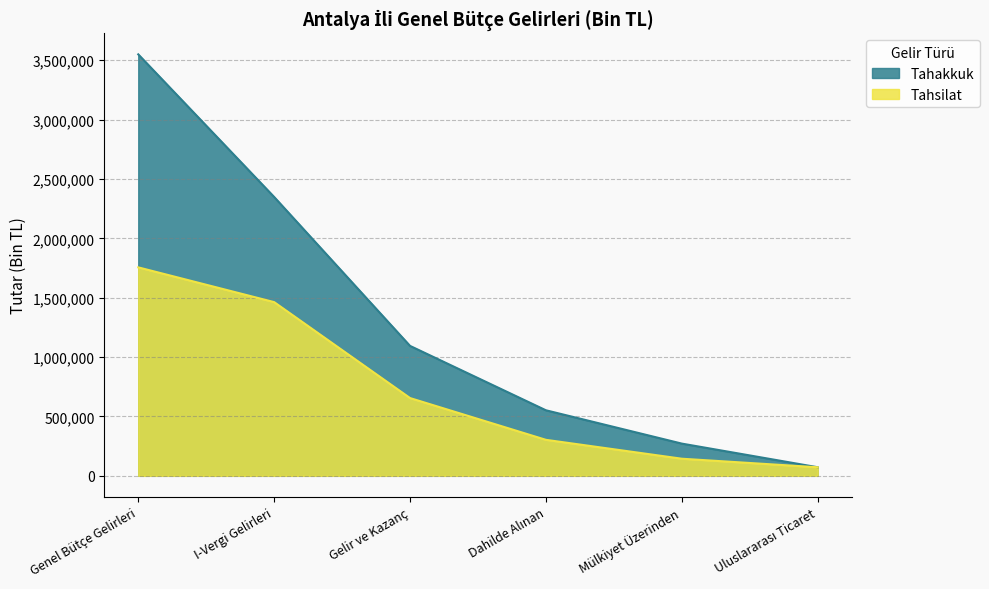

What is the difference between the maximum and second lowest values in the Tahakkuk series?

3278418